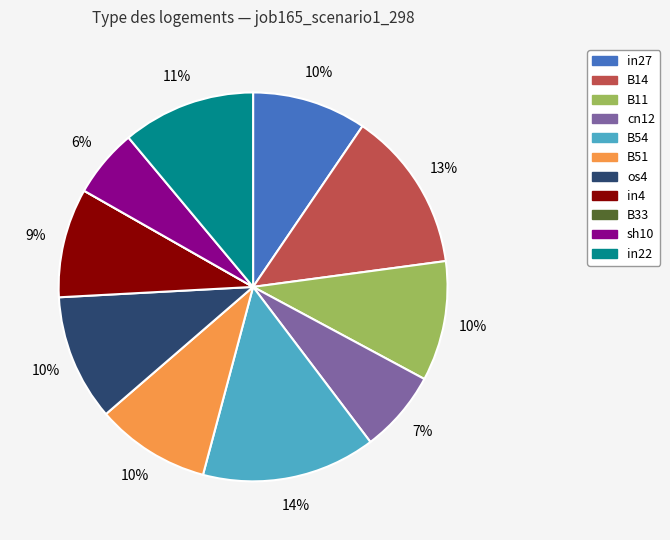

Which slice is the largest?

B54